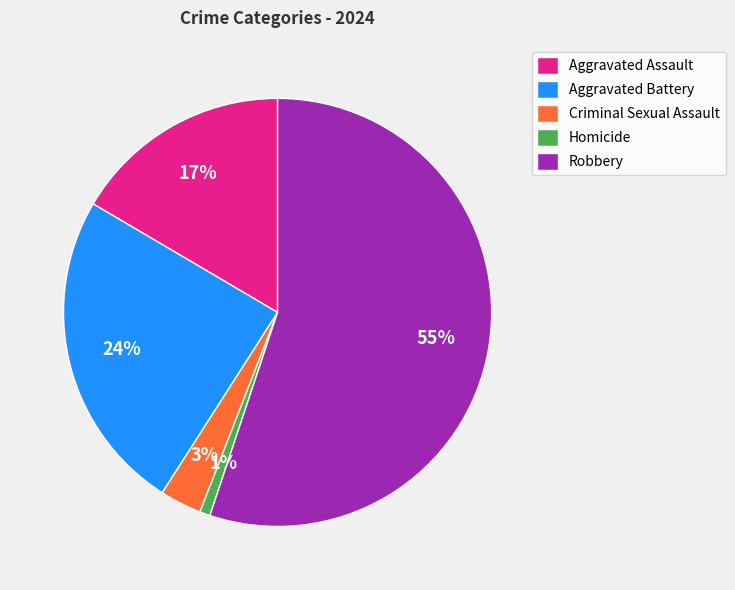

Rank the categories by value from highest to lowest.

Robbery, Aggravated Battery, Aggravated Assault, Criminal Sexual Assault, Homicide